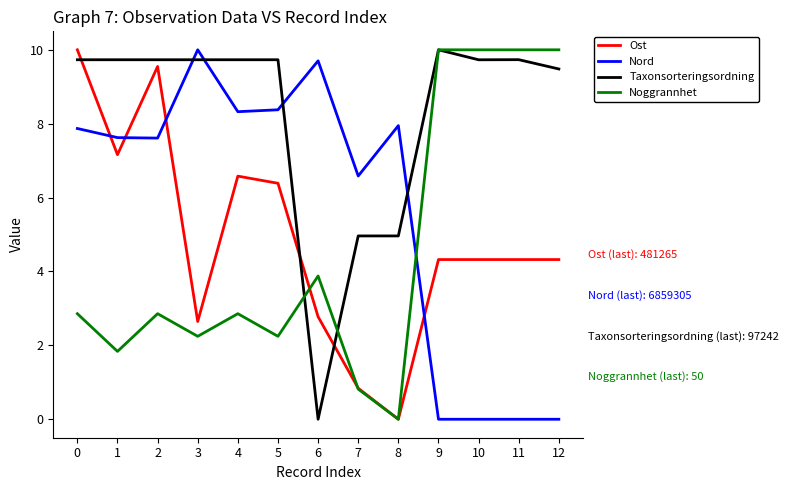

Reading right to left, what are all the values shown in this chart?

Ost: 4.3	4.3	4.3	4.3	0.0	0.8	2.8	6.4	6.6	2.6	9.5	7.2	10.0
Nord: 0.0	0.0	0.0	0.0	7.9	6.6	9.7	8.4	8.3	10.0	7.6	7.6	7.9
Taxonsorteringsordning: 9.5	9.7	9.7	10.0	5.0	5.0	0.0	9.7	9.7	9.7	9.7	9.7	9.7
Noggrannhet: 10.0	10.0	10.0	10.0	0.0	0.8	3.9	2.2	2.9	2.2	2.9	1.8	2.9